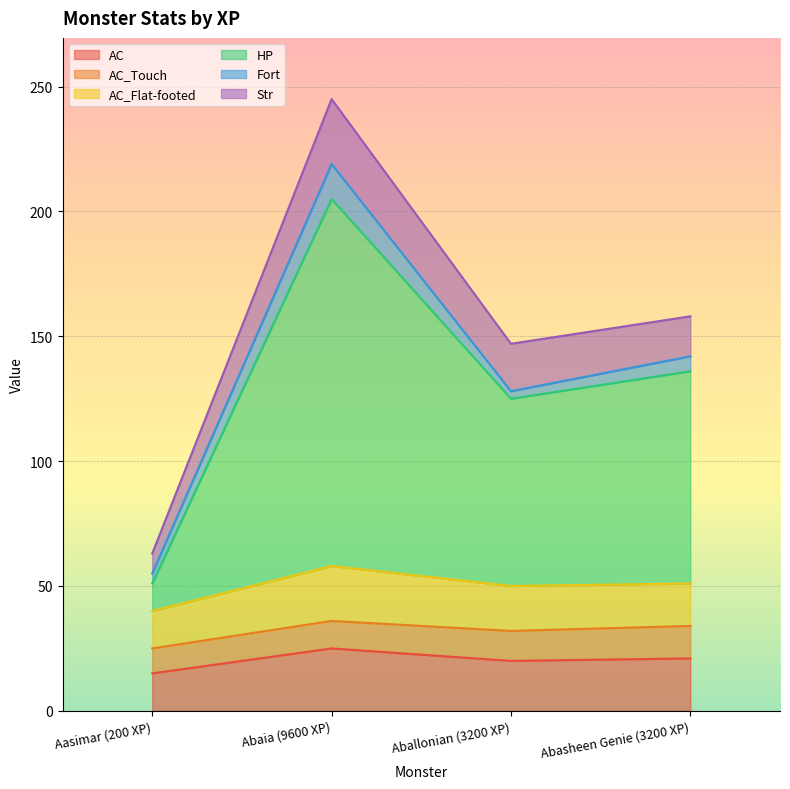

How many lines are shown in the chart?

6